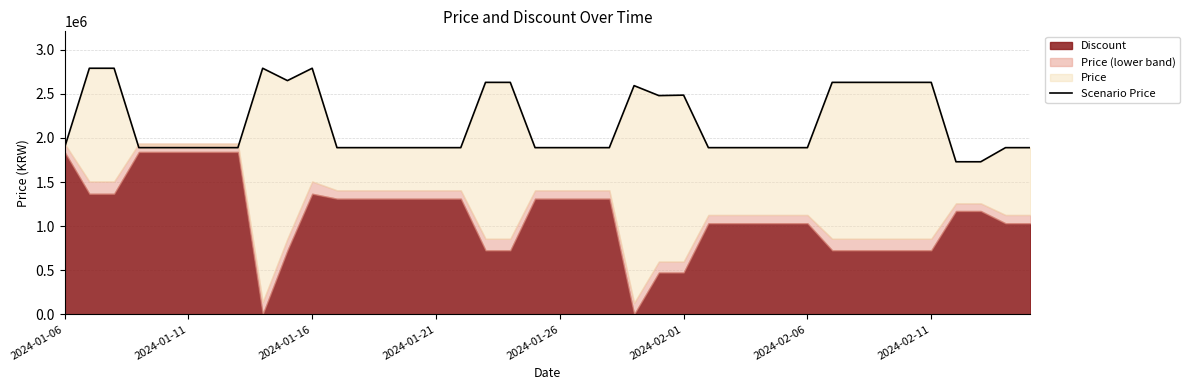

How many lines are shown in the chart?

1